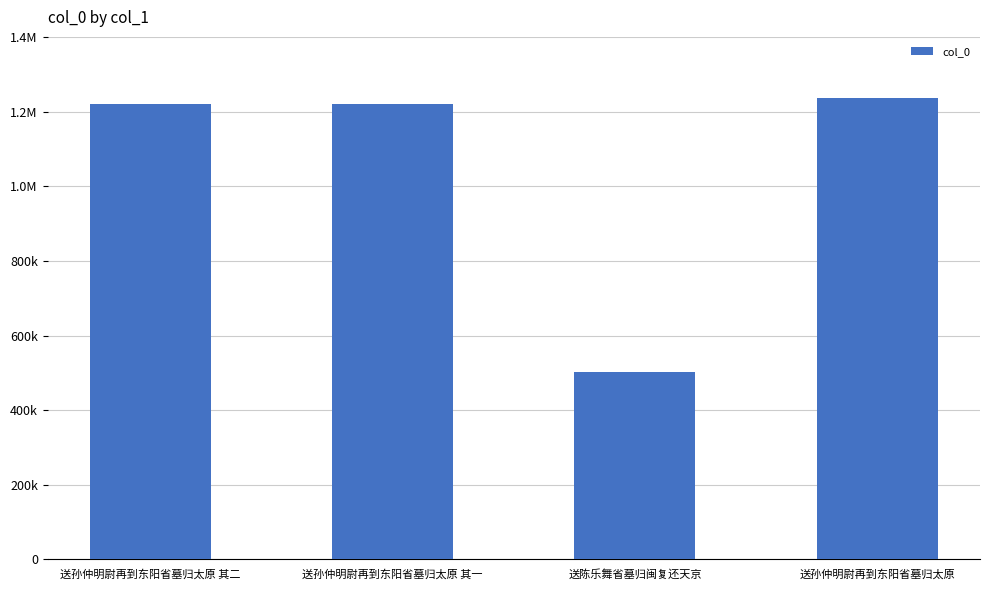

Reading left to right, list all the values displayed in this chart.

1219836	1219835	502907	1236463